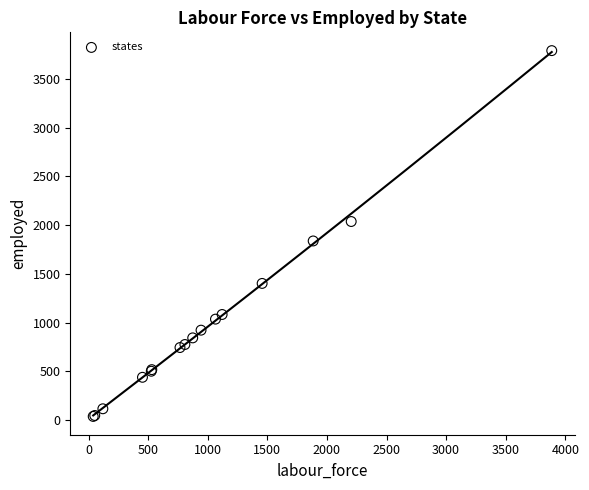

What Y value in the scatter plot is closest to 1914?

1838.7